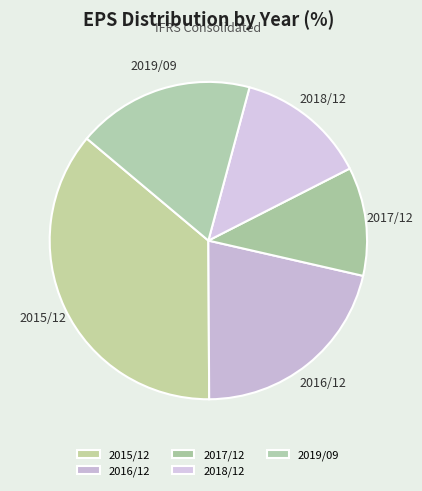

Rank the categories by value from highest to lowest.

2015/12, 2016/12, 2019/09, 2018/12, 2017/12